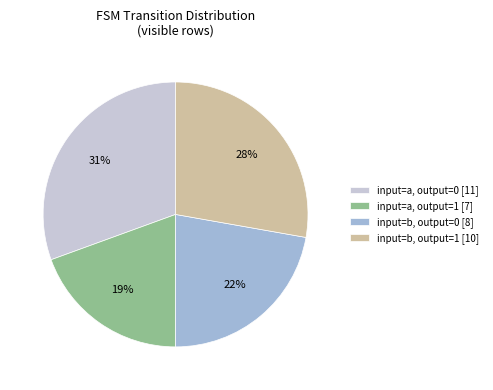

To the nearest percent, what is the combined percentage of input=a, output=0 [11] and input=a, output=1 [7]?

50%